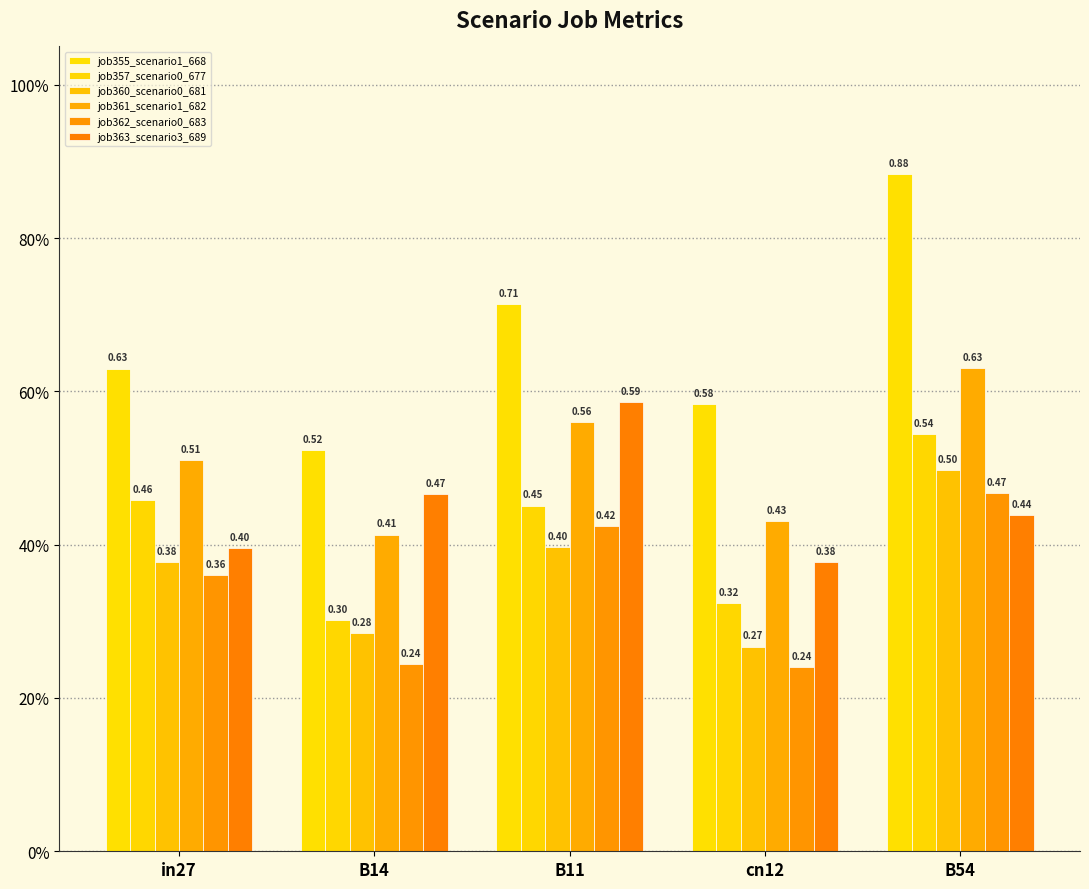

What is the value of the job360_scenario0_681 bar at the 5th from the left?

0.5